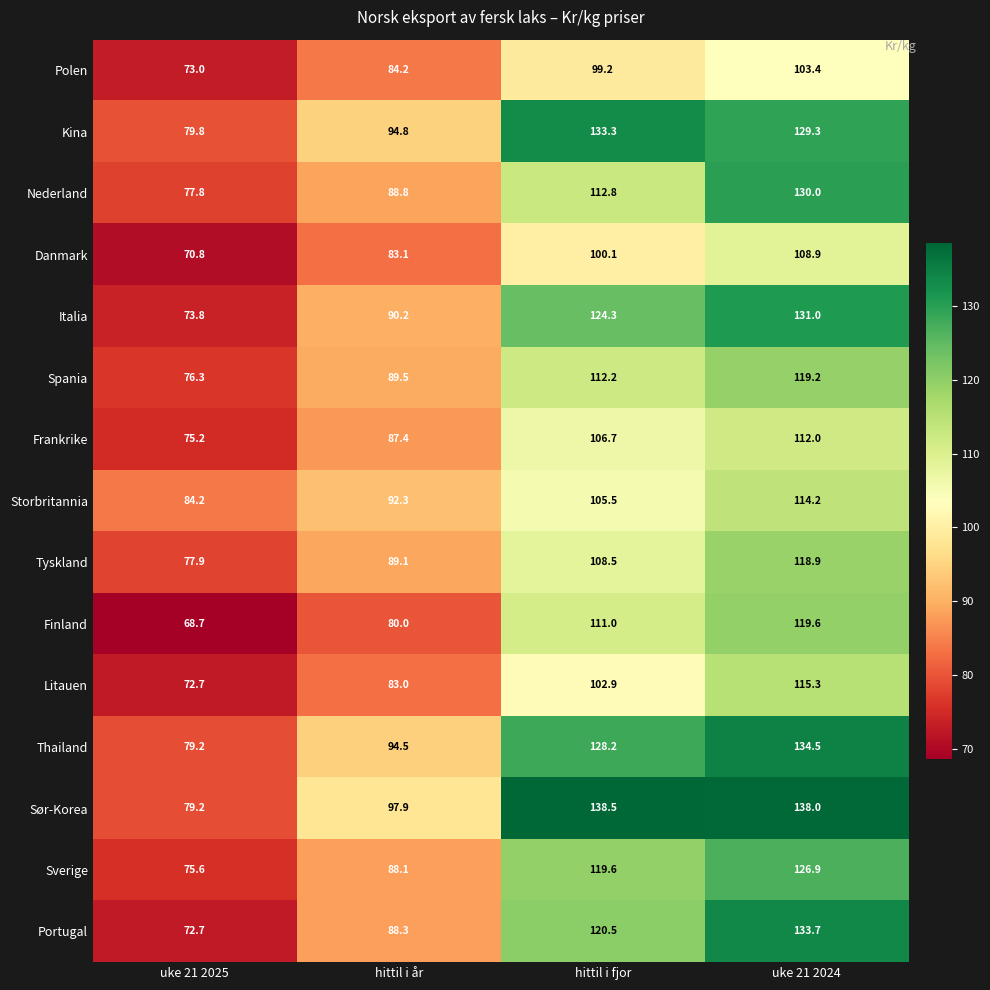

Where is Portugal nearest to the value 103?

hittil i år